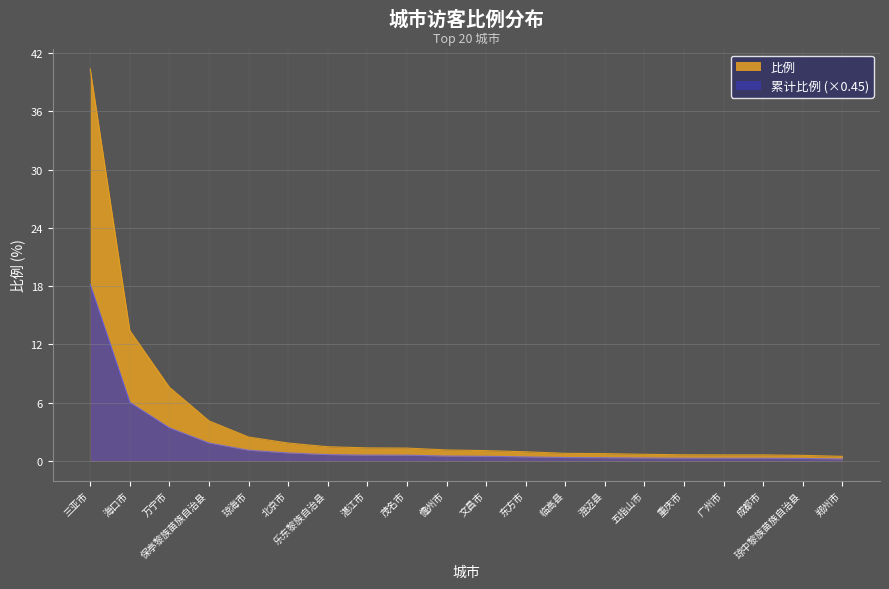

What is the difference between the maximum and second lowest values?

39.8